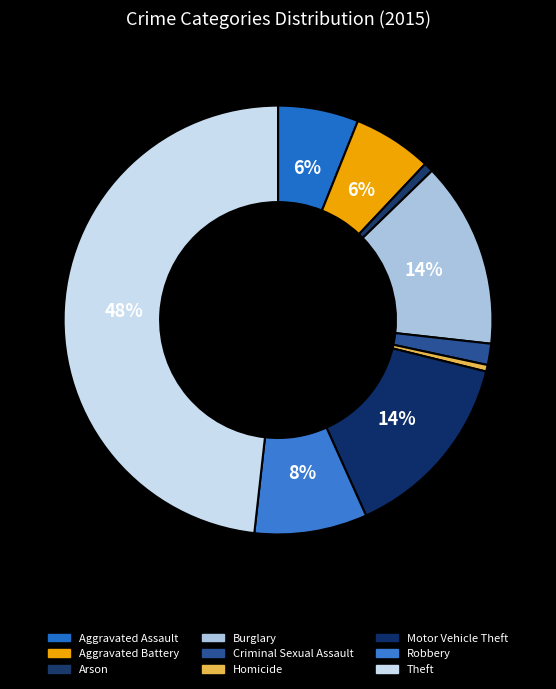

What percentage is the Aggravated Assault slice, to the nearest percent?

6%